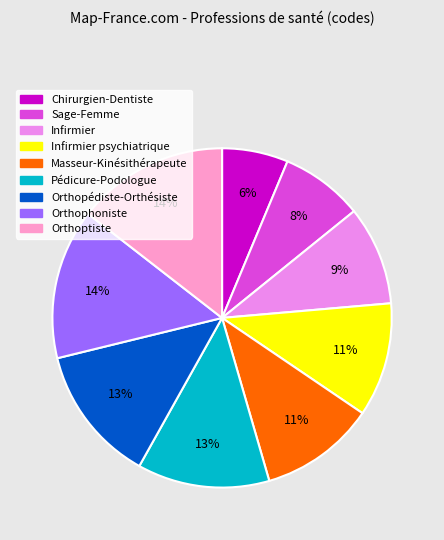

To the nearest percent, what is the difference between the largest and smallest slice percentages?

8%